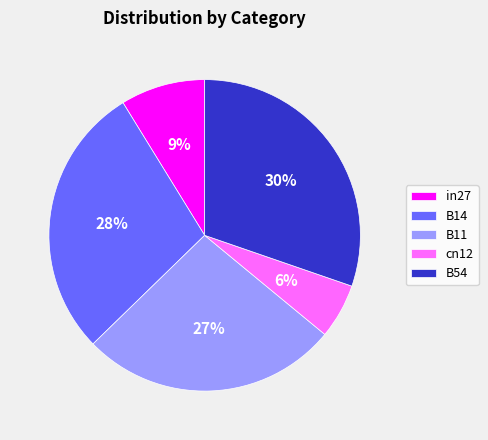

Does any single category account for the majority?

No